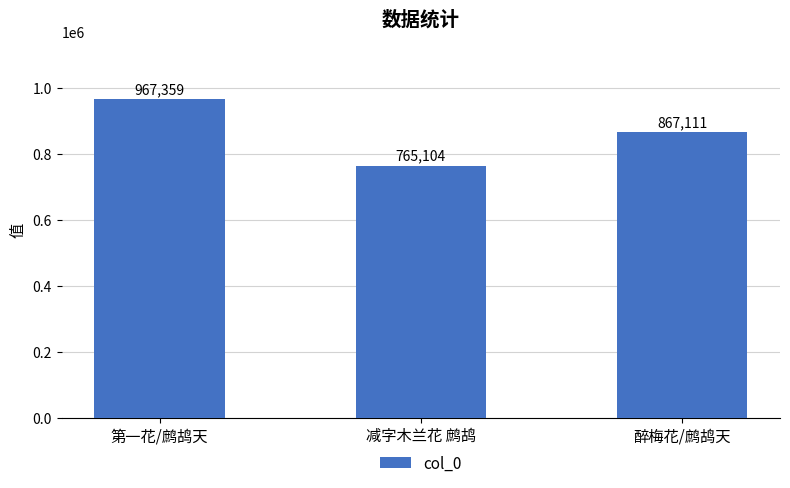

The chart shows a value of 765104 at 减字木兰花 鹧鸪. True or false?

True